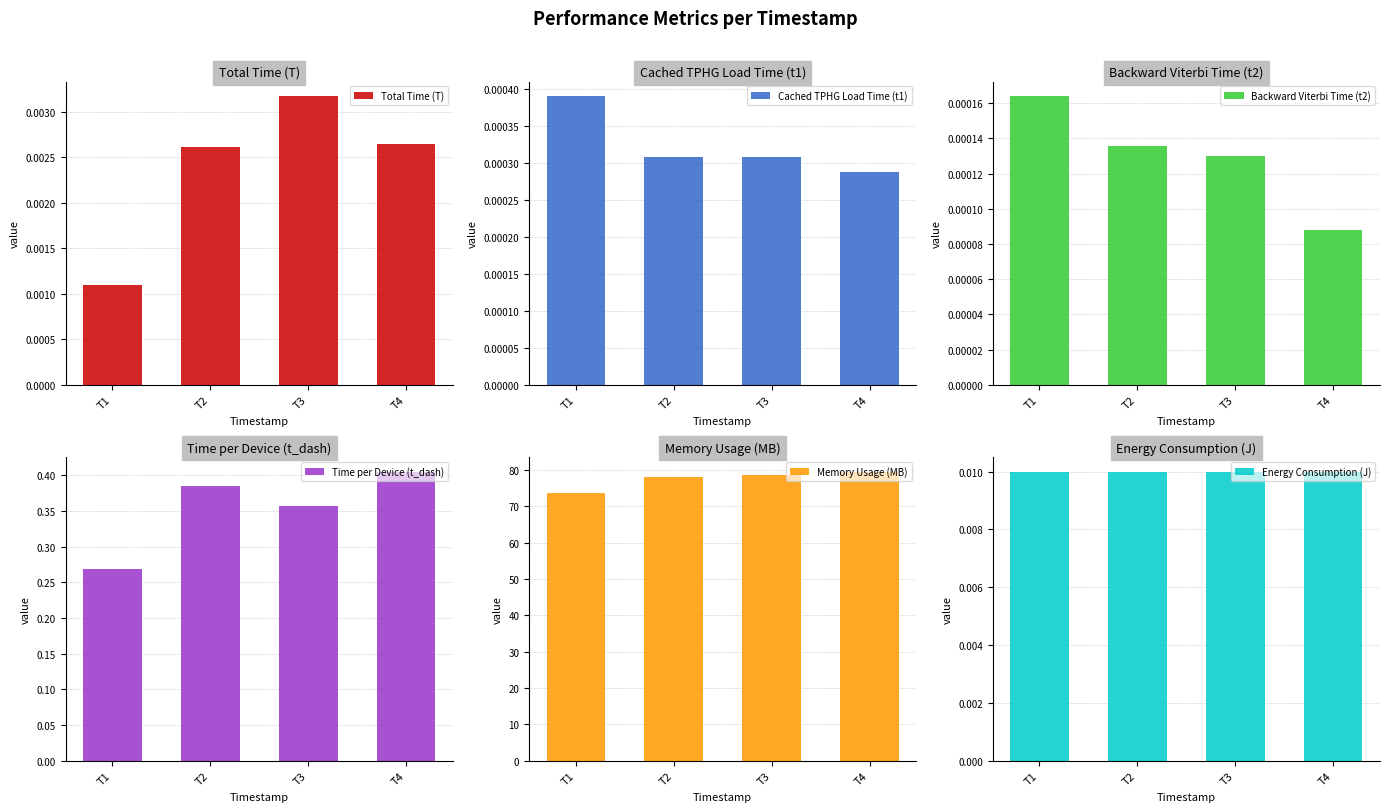

The value of Total Time (T) at T4 is 0.0. True or false?

True